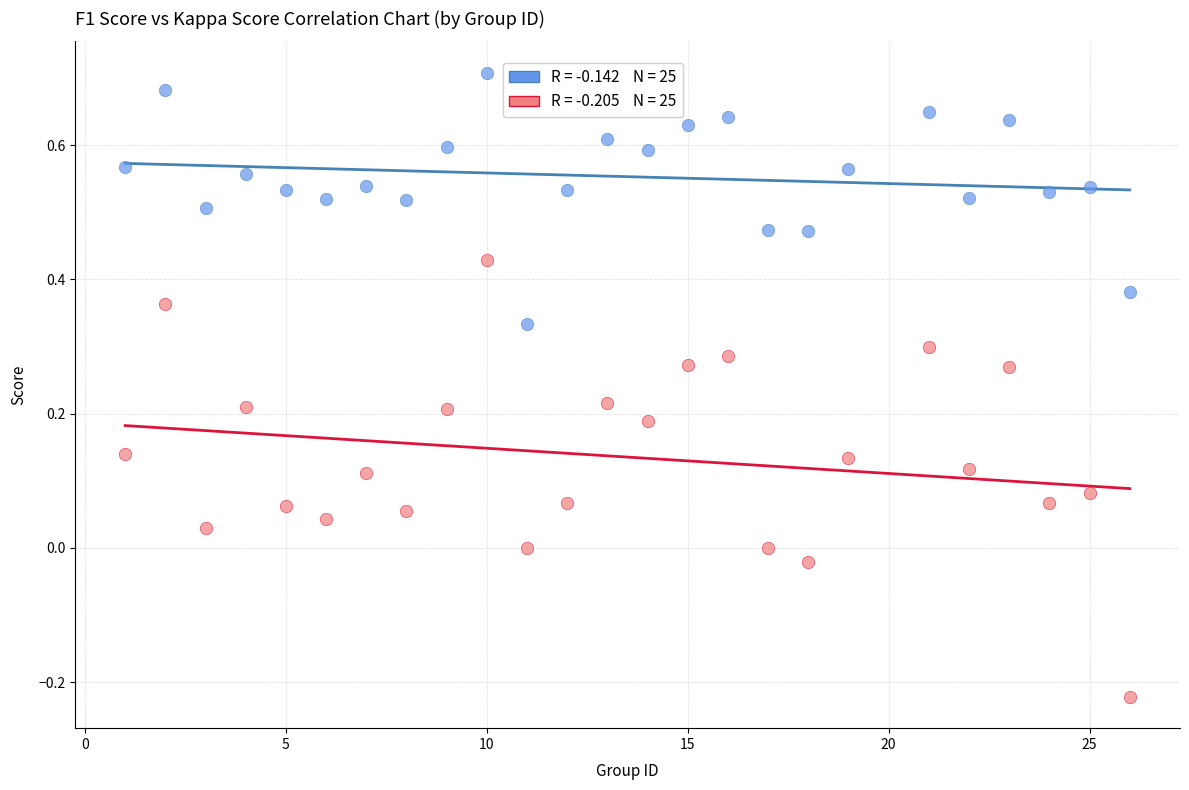

Across all data points, what is the range of Y values (max minus min)?

0.9